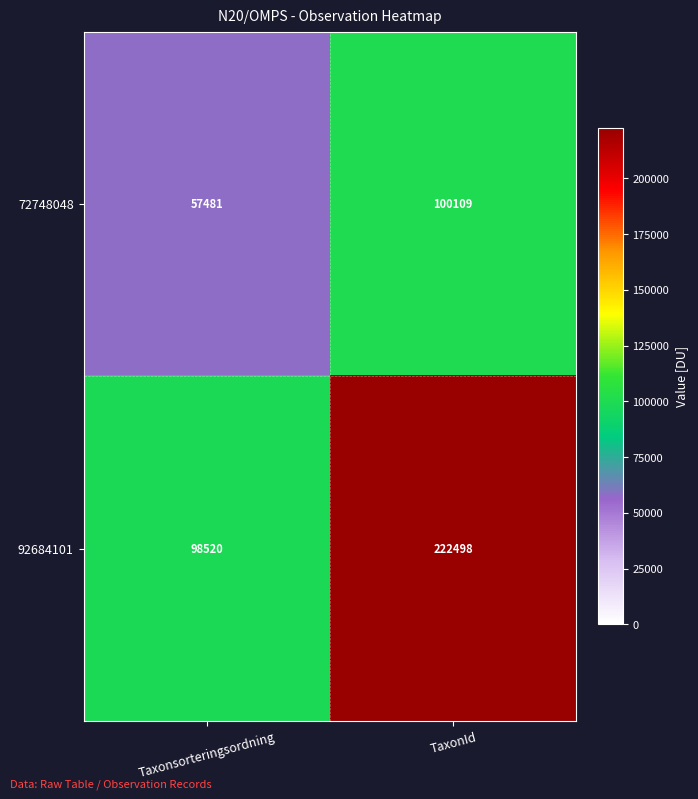

Read the 72748048 value at Taxonsorteringsordning, to the nearest 100.

57500